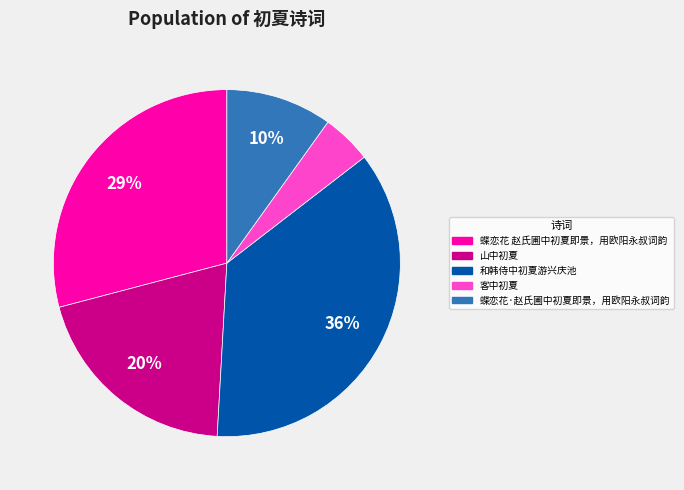

Do 蝶恋花 赵氏圃中初夏即景，用欧阳永叔词韵 and 和韩侍中初夏游兴庆池 together represent more than half of the pie?

Yes